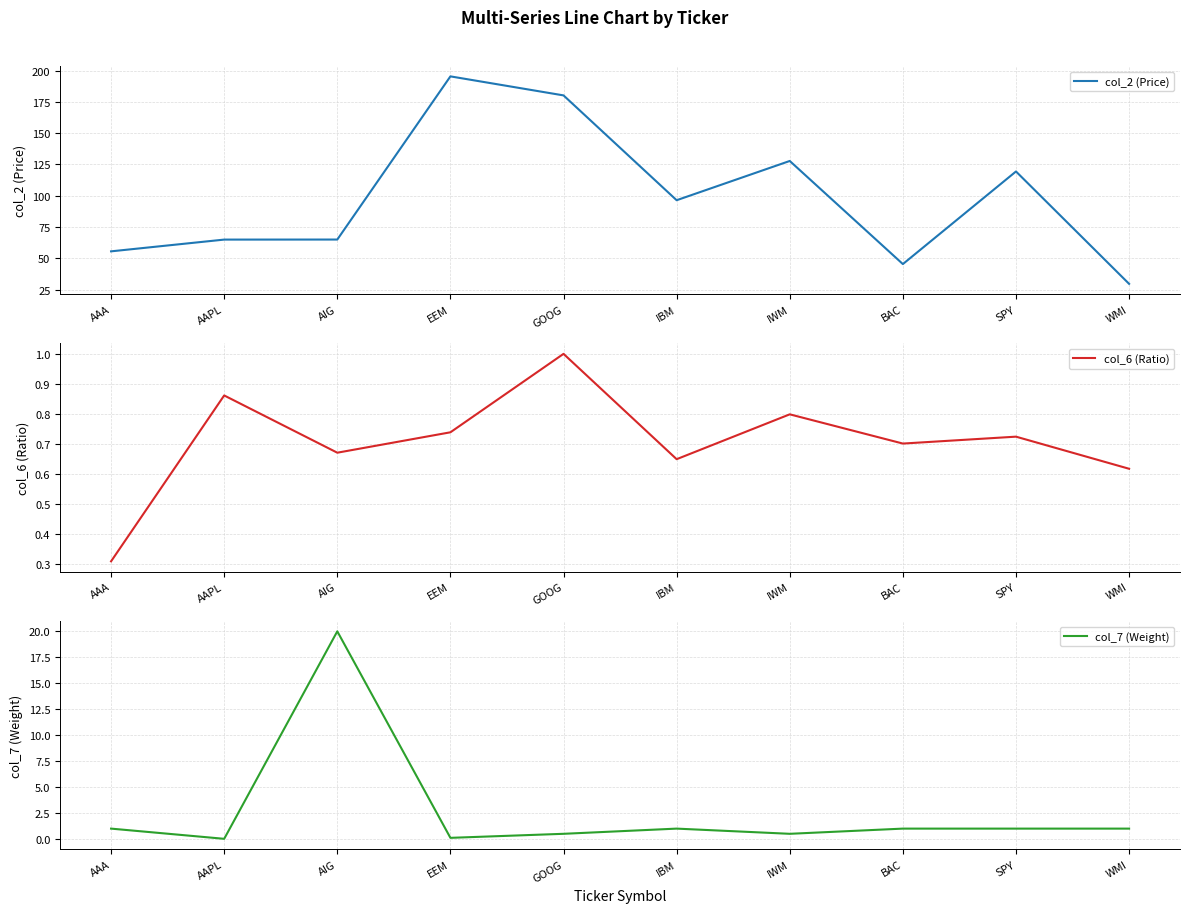

How many data points in col_7 (Weight) are above 1?

1